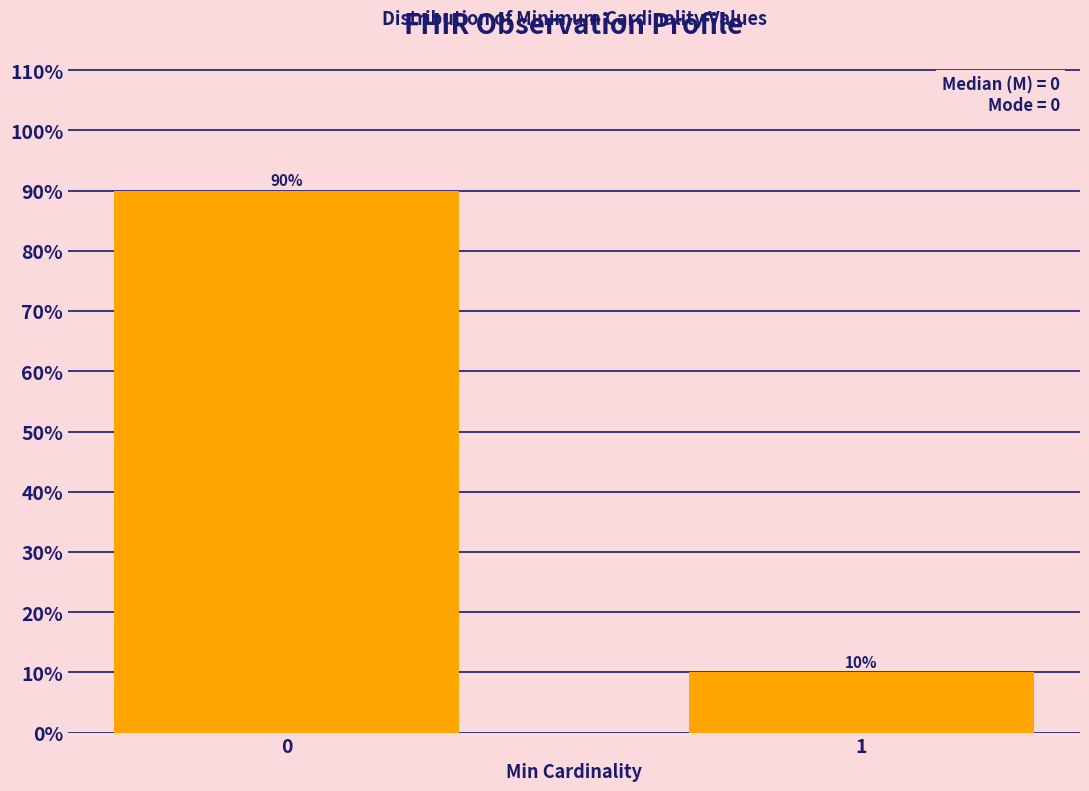

Reading right to left, list all the values displayed in this chart.

1=10	0=90